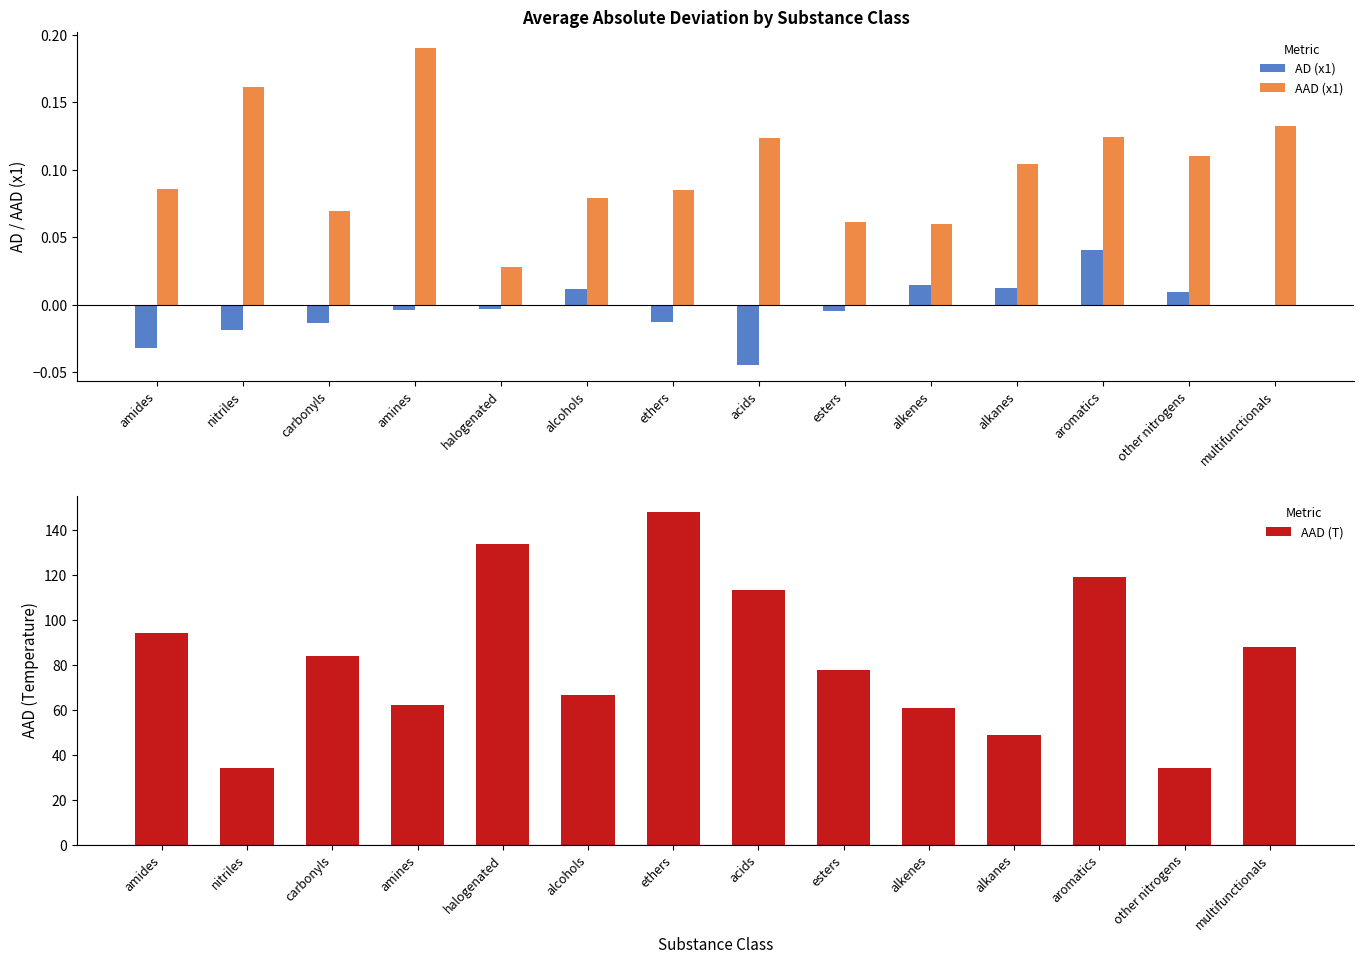

Which has a higher value, other nitrogens or amines?

other nitrogens